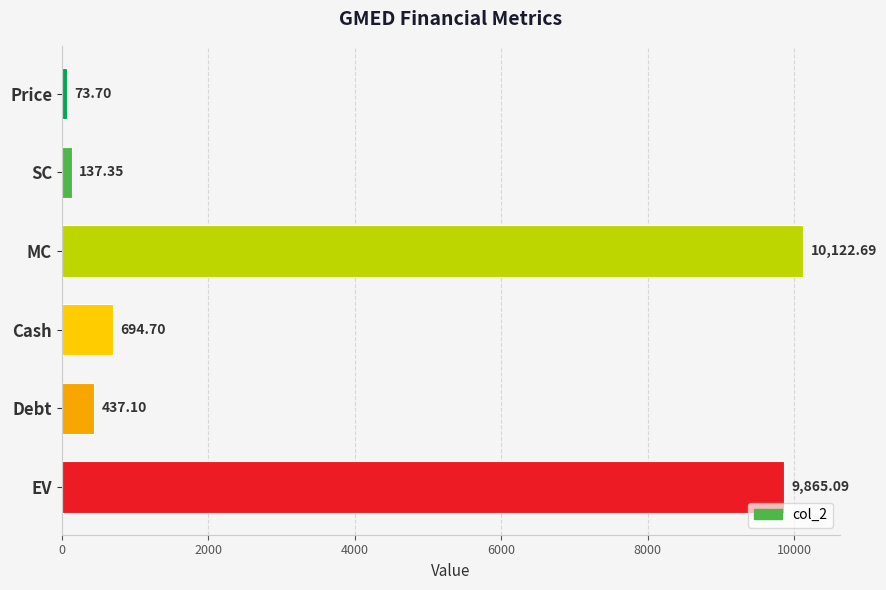

List the labels in order of value, largest first.

MC, EV, Cash, Debt, SC, Price